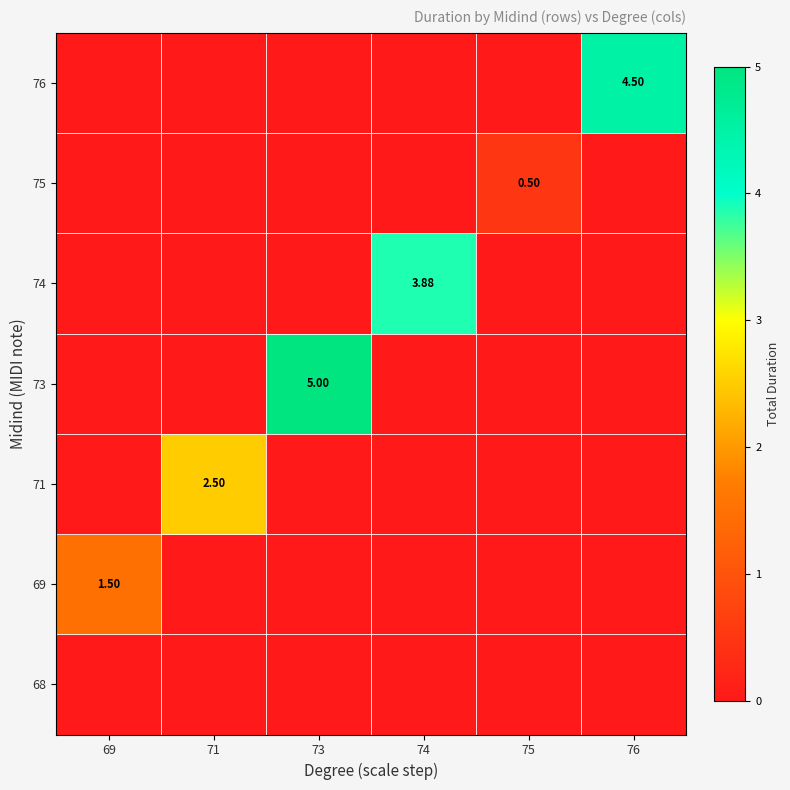

The value of 73 at 69 is 0.0. True or false?

True